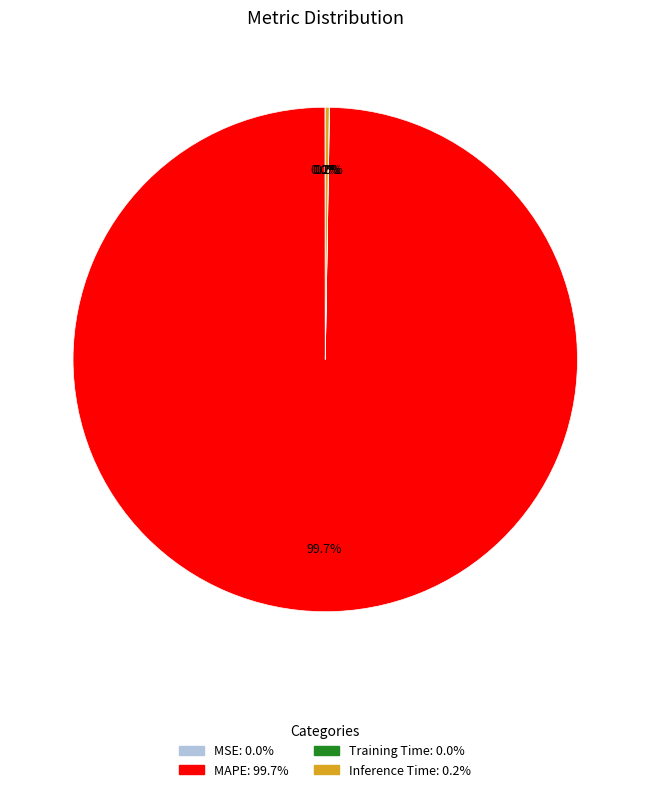

To the nearest percent, what is the difference between the largest and smallest slice percentages?

100%